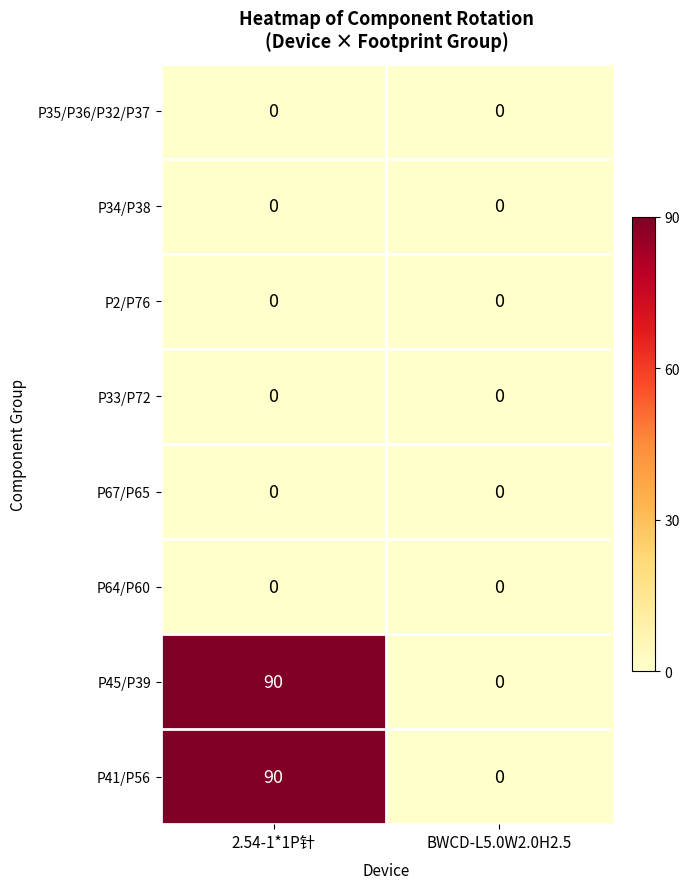

Reading left to right, what are all the values shown in this chart?

P35/P36/P32/P37: 0	0
P34/P38: 0	0
P2/P76: 0	0
P33/P72: 0	0
P67/P65: 0	0
P64/P60: 0	0
P45/P39: 90	0
P41/P56: 90	0